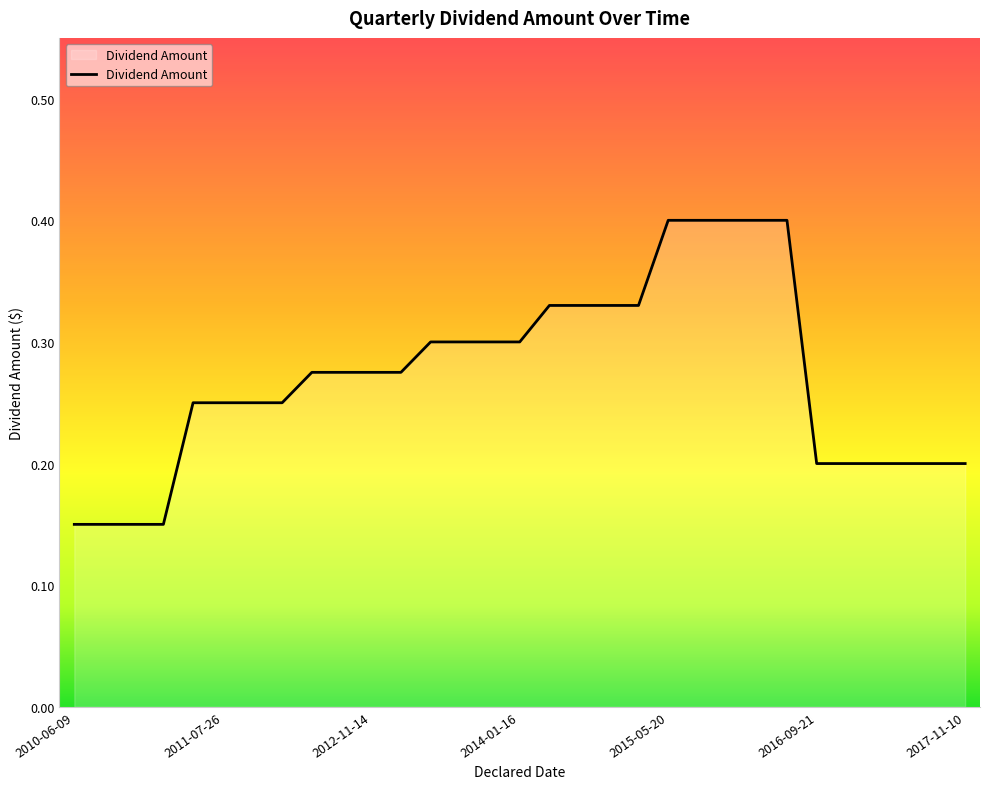

What is the greatest value displayed?

0.4